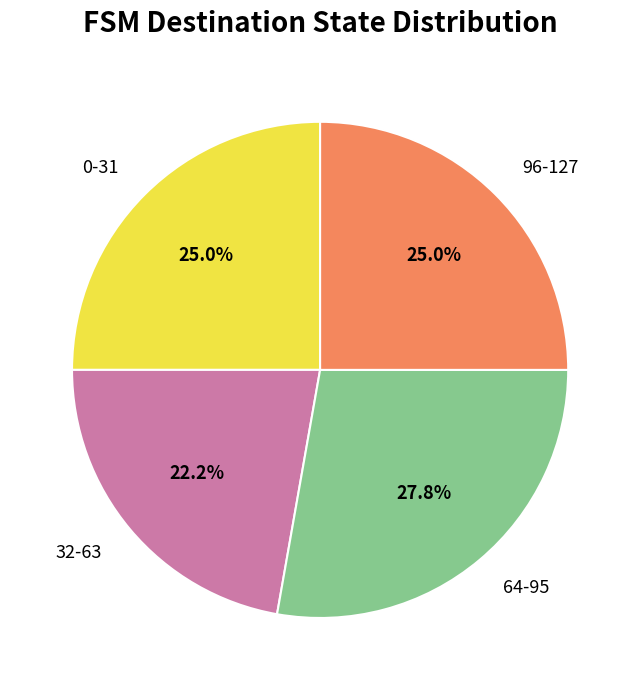

To the nearest percent, what is the difference between the largest and smallest slice percentages?

6%